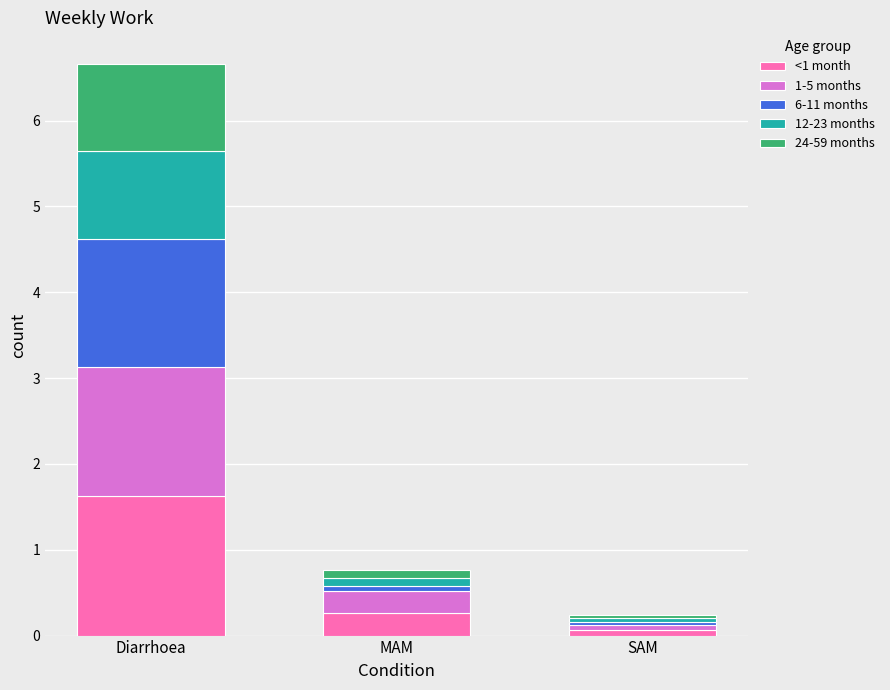

The value of <1 month at Diarrhoea is 1.6. True or false?

True